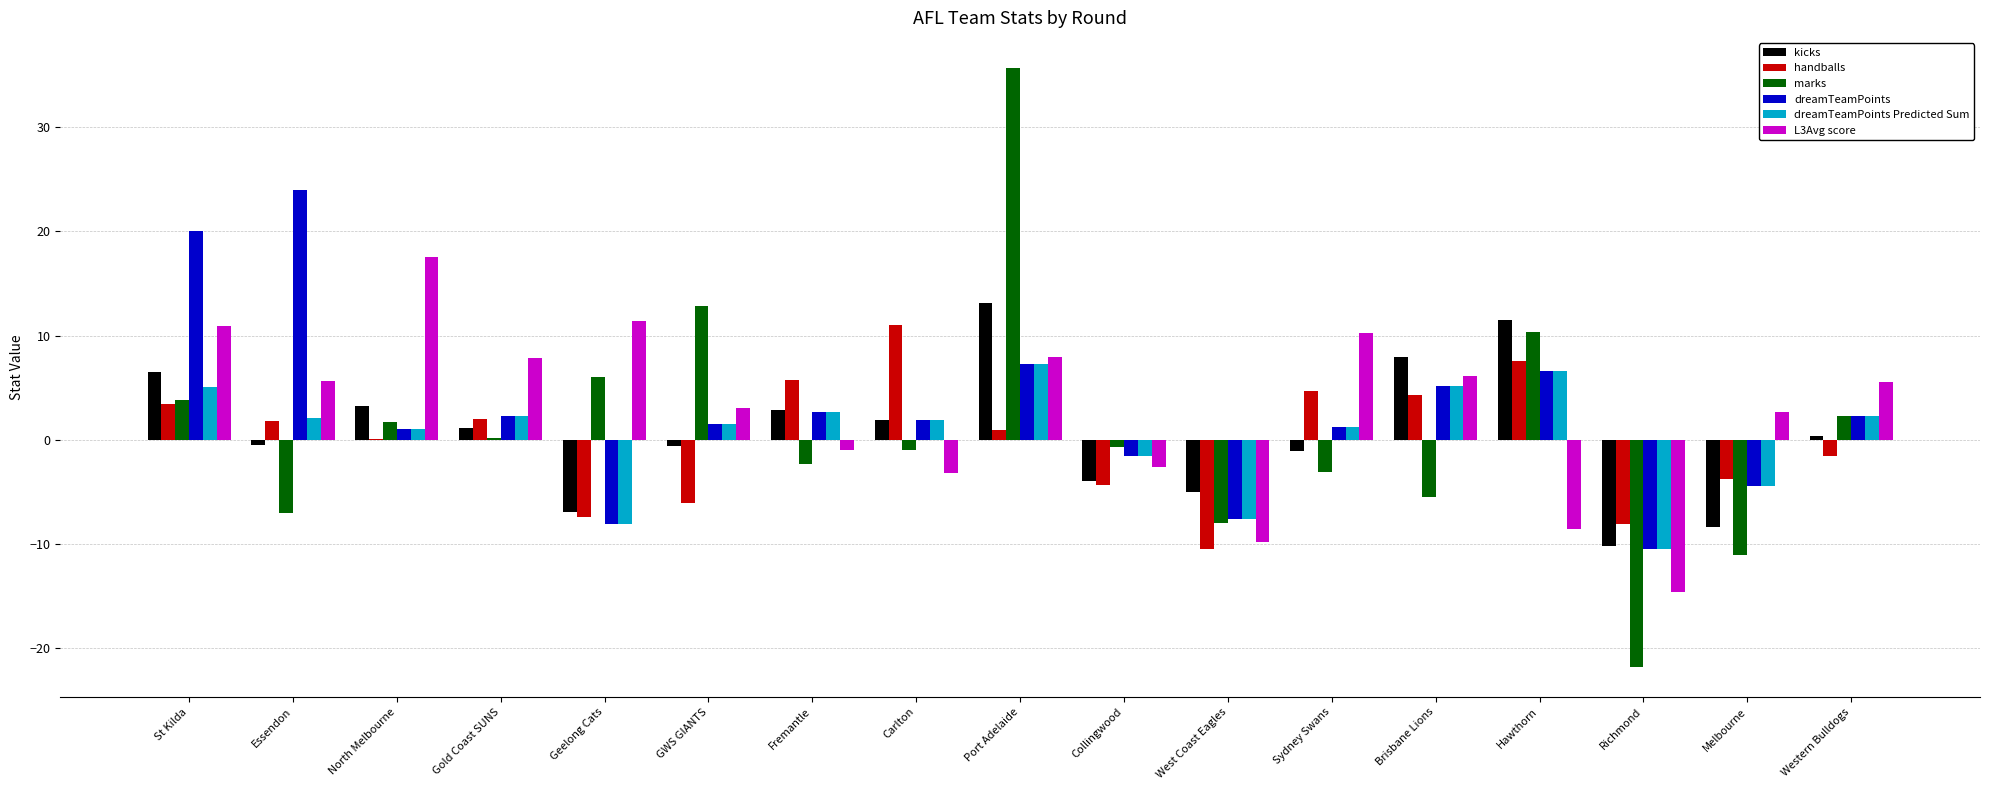

The value of kicks at Geelong Cats is -7.0. True or false?

True